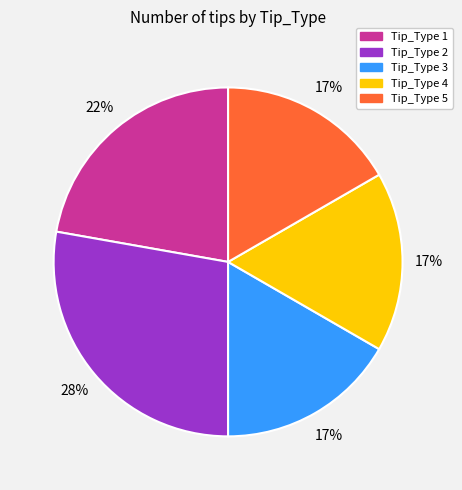

To the nearest percent, what is the difference between the largest and smallest slice percentages?

11%